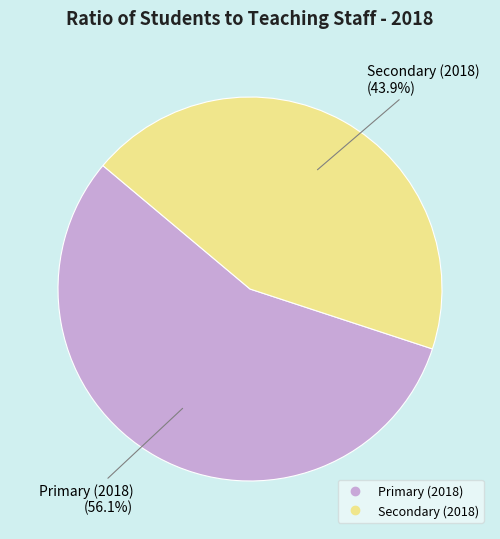

To the nearest percent, what portion does Secondary (2018) represent?

44%